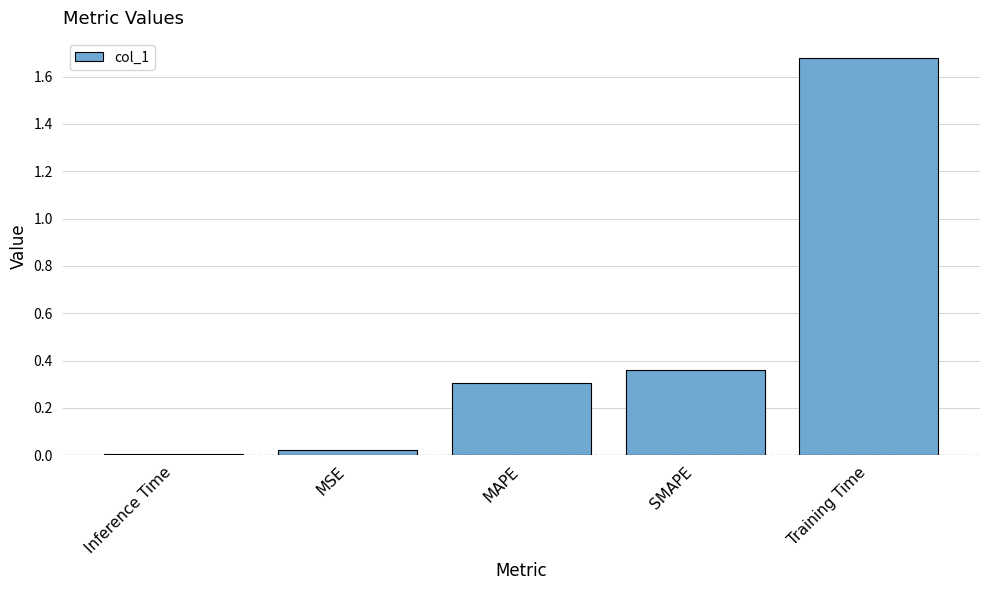

How many bars are there in total?

5